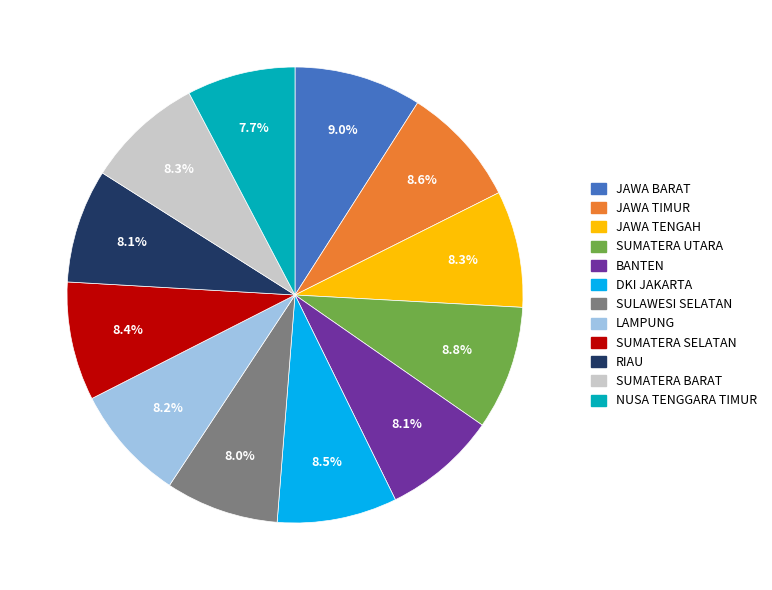

Is the sum of JAWA TIMUR and JAWA TENGAH greater than half?

No